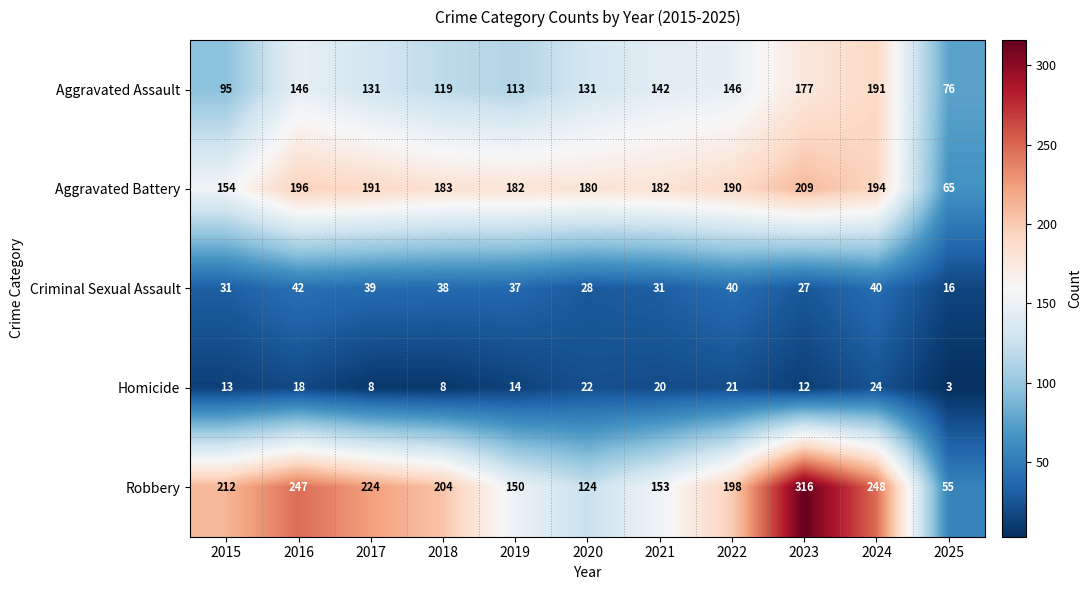

How many categories are shown in the chart?

11